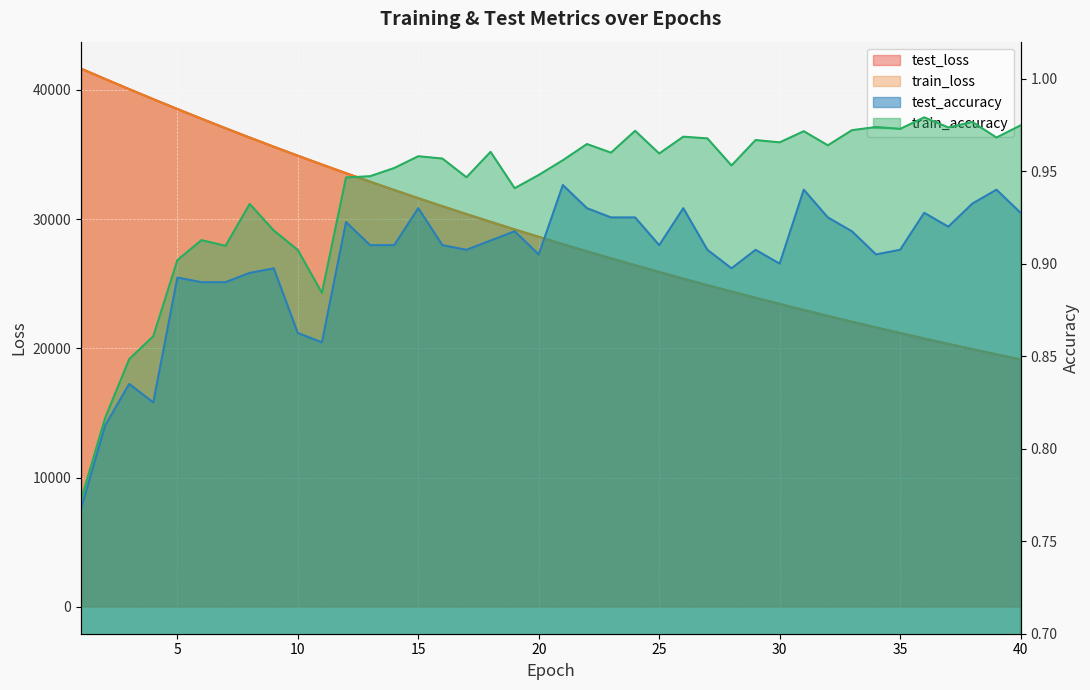

Reading right to left, list all the values displayed in this chart.

test_loss: 19142.8	19536.0	19937.2	20345.8	20762.3	21187.1	21619.6	22060.8	22510.2	22968.7	23435.9	23911.8	24397.4	24891.8	25396.0	25909.9	26433.5	26967.8	27511.3	28066.1	28631.9	29207.9	29794.3	30393.3	31002.5	31623.8	32257.1	32901.8	33559.7	34231.3	34913.0	35608.9	36318.8	37041.6	37776.8	38526.3	39290.2	40065.4	40855.0	41655.8
train_loss: 19142.1	19535.5	19936.3	20344.9	20761.4	21186.0	21618.7	22059.8	22509.4	22967.6	23434.7	23910.7	24396.1	24890.6	25394.7	25908.7	26432.3	26966.3	27510.2	28064.8	28629.9	29206.1	29792.7	30391.1	31000.6	31621.9	32255.2	32900.4	33557.8	34229.2	34911.3	35606.8	36316.0	37038.9	37774.7	38523.9	39287.6	40062.5	40851.1	41651.0
test_accuracy: 0.9	0.9	0.9	0.9	0.9	0.9	0.9	0.9	0.9	0.9	0.9	0.9	0.9	0.9	0.9	0.9	0.9	0.9	0.9	0.9	0.9	0.9	0.9	0.9	0.9	0.9	0.9	0.9	0.9	0.9	0.9	0.9	0.9	0.9	0.9	0.9	0.8	0.8	0.8	0.8
train_accuracy: 1.0	1.0	1.0	1.0	1.0	1.0	1.0	1.0	1.0	1.0	1.0	1.0	1.0	1.0	1.0	1.0	1.0	1.0	1.0	1.0	0.9	0.9	1.0	0.9	1.0	1.0	1.0	0.9	0.9	0.9	0.9	0.9	0.9	0.9	0.9	0.9	0.9	0.8	0.8	0.8